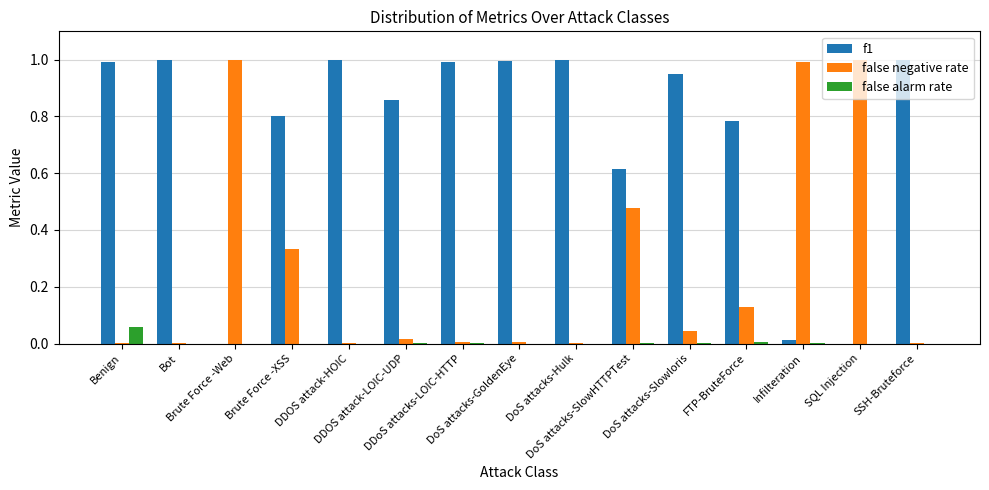

What is the maximum value shown in the chart?

1.0